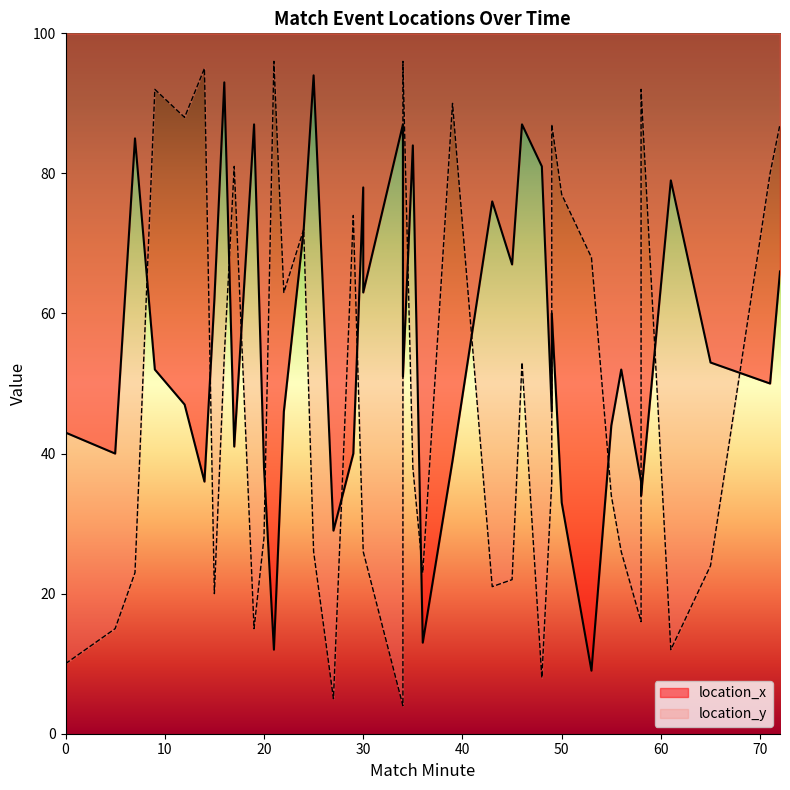

How many intersections are there between location_x and location_y?

16